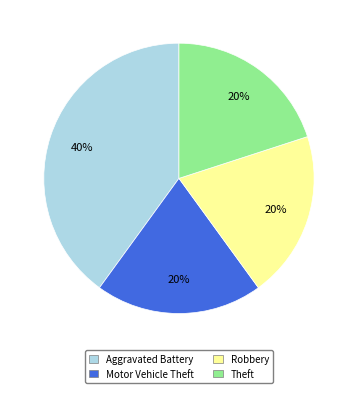

To the nearest percent, what is the difference between the largest and smallest slice percentages?

20%